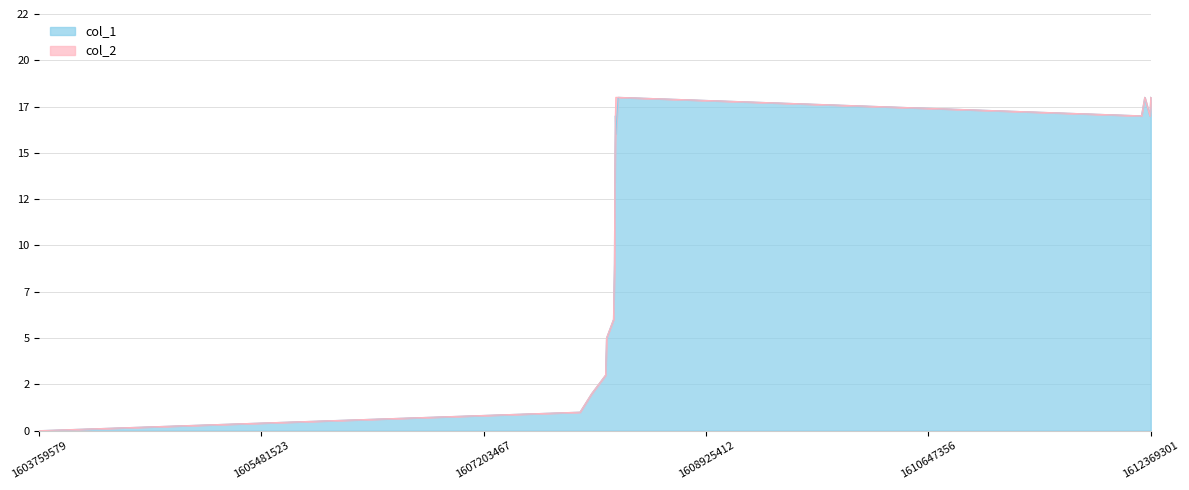

How many values are below 14?

8